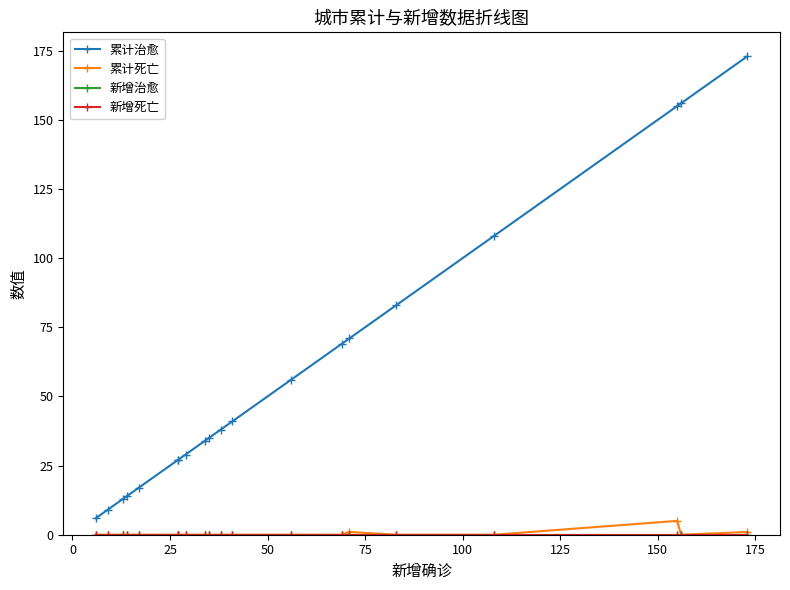

Does the chart have visible grid lines?

No